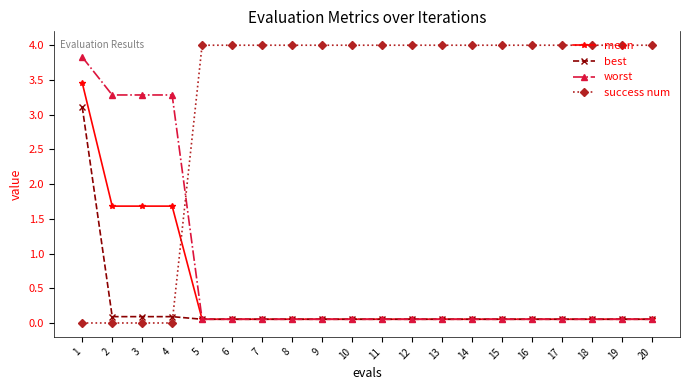

True or false: success num has a value of 6.7 at 8.

False